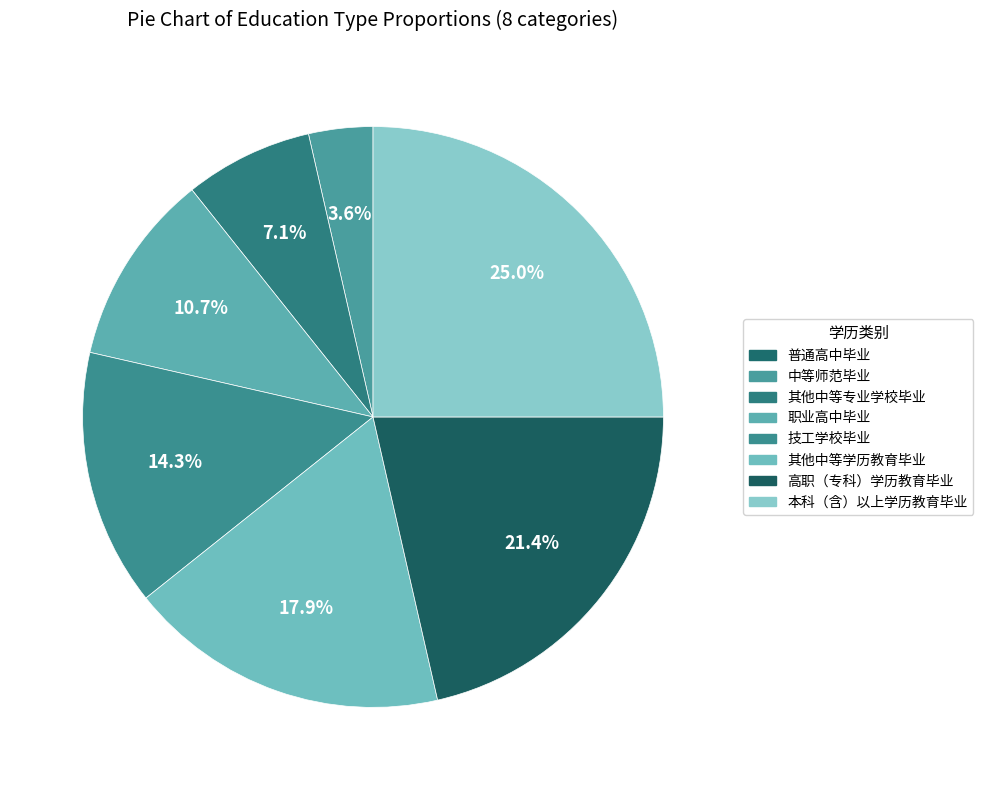

Does 高职（专科）学历教育毕业 account for over 50% of the chart?

No